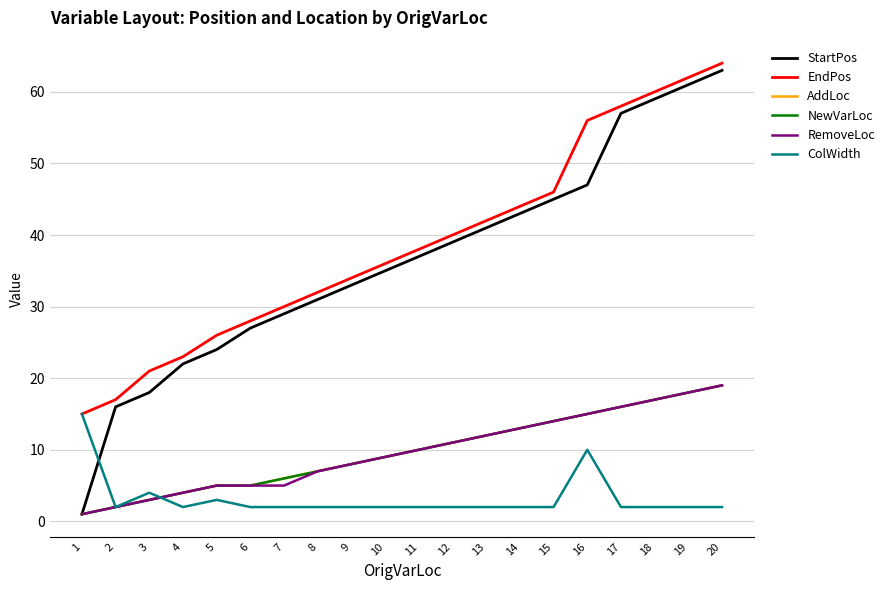

Does the chart display data point markers on the line(s)?

No